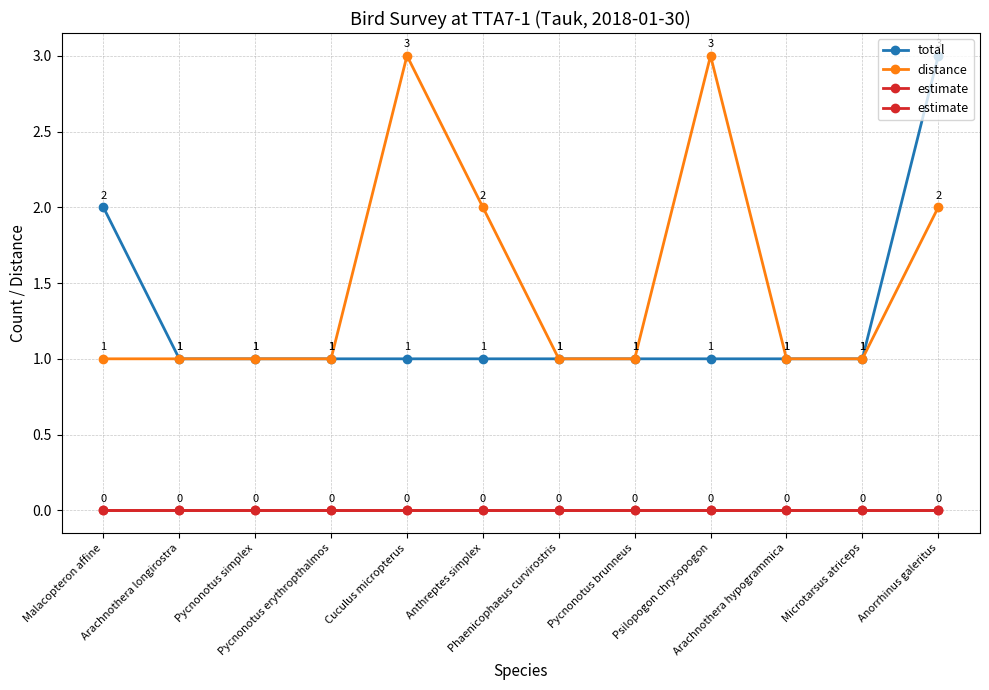

True or false: distance and estimate intersect in this chart.

False